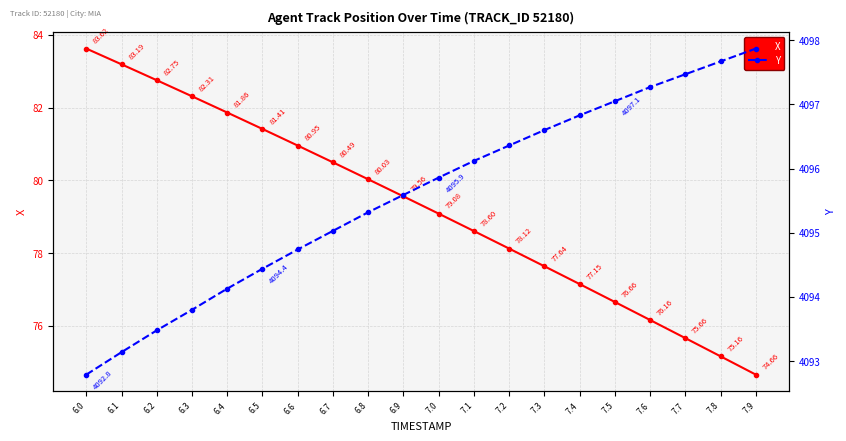

What is the total value across all series at 7.4?

4174.0